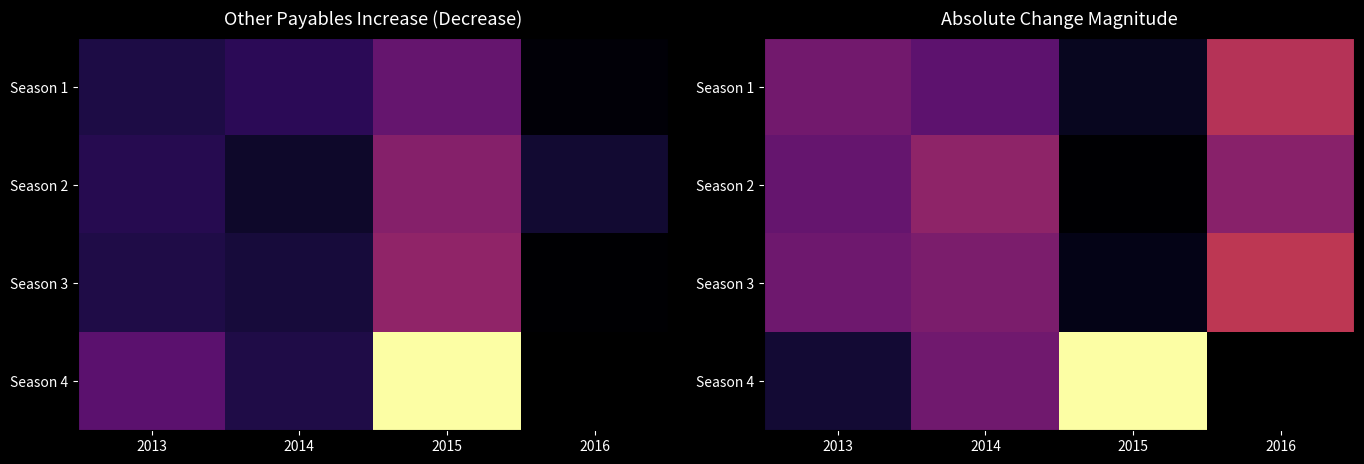

The Season 2 series shows 41460.1 at 2013. True or false?

False